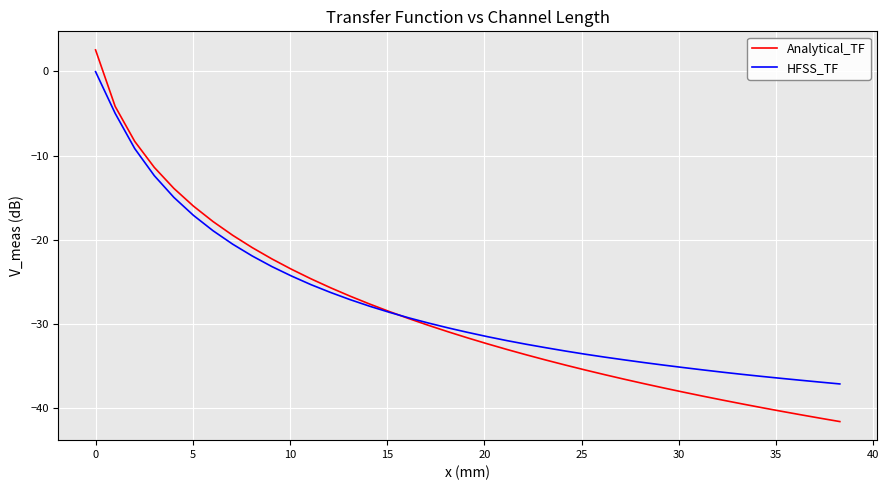

Which series has the widest spread of values?

Analytical_TF